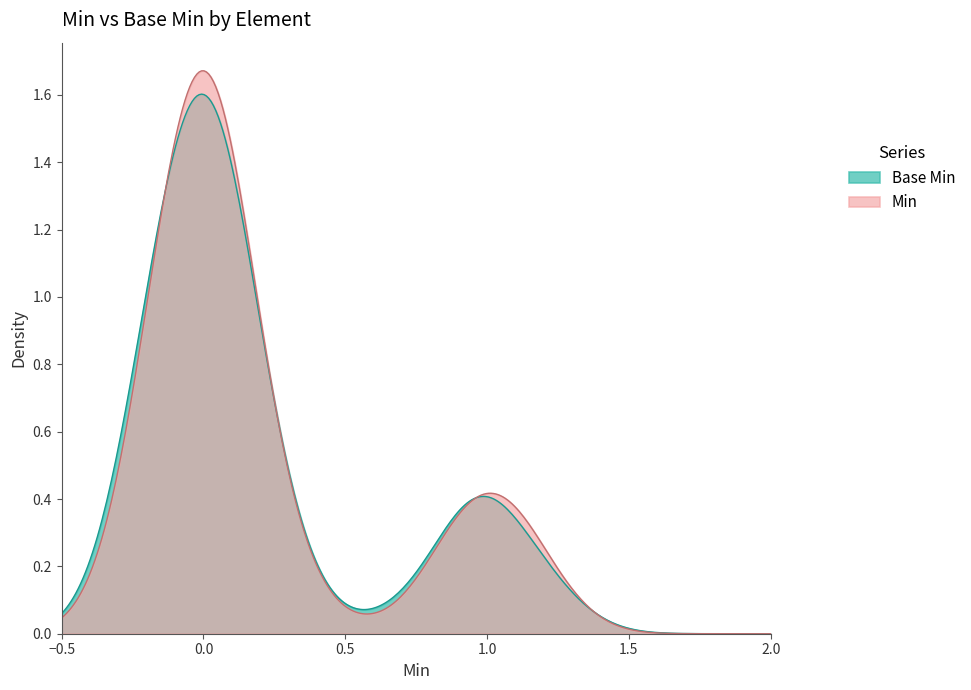

Which series has the largest range (max minus min)?

Min